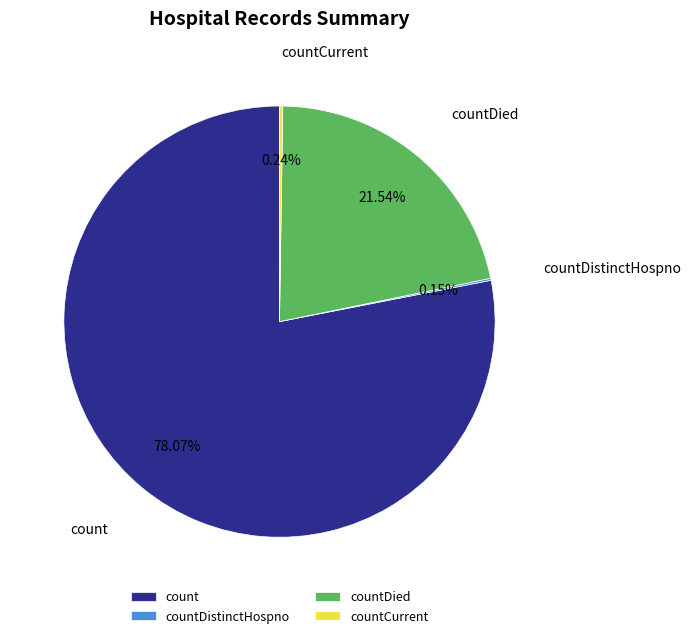

To the nearest percent, what portion does count represent?

78%